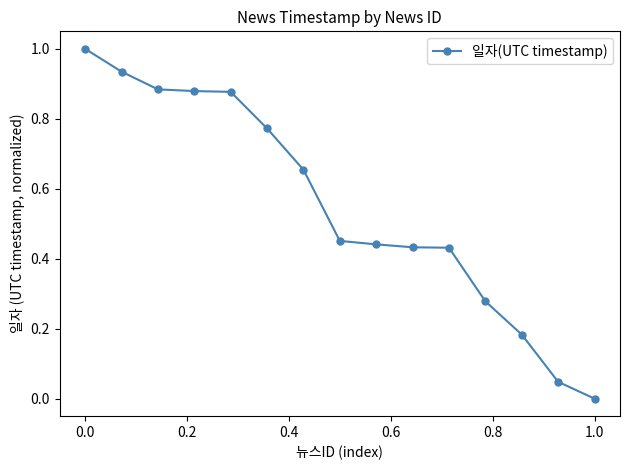

What is the maximum value shown in the chart?

1.0